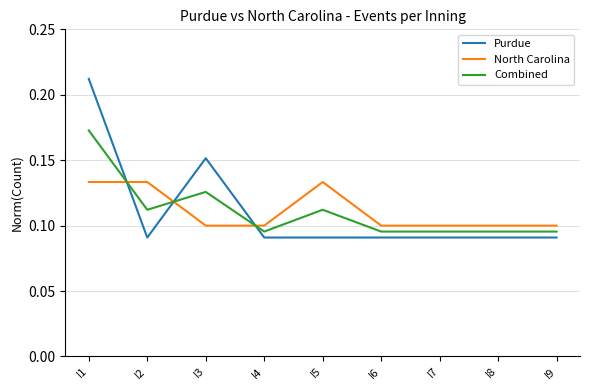

List the series in order of their peak value, lowest first.

North Carolina, Combined, Purdue